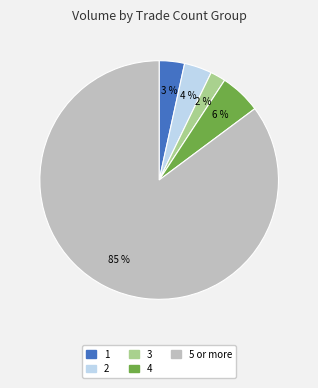

To the nearest percent, what is the difference between the largest and smallest slice percentages?

83%